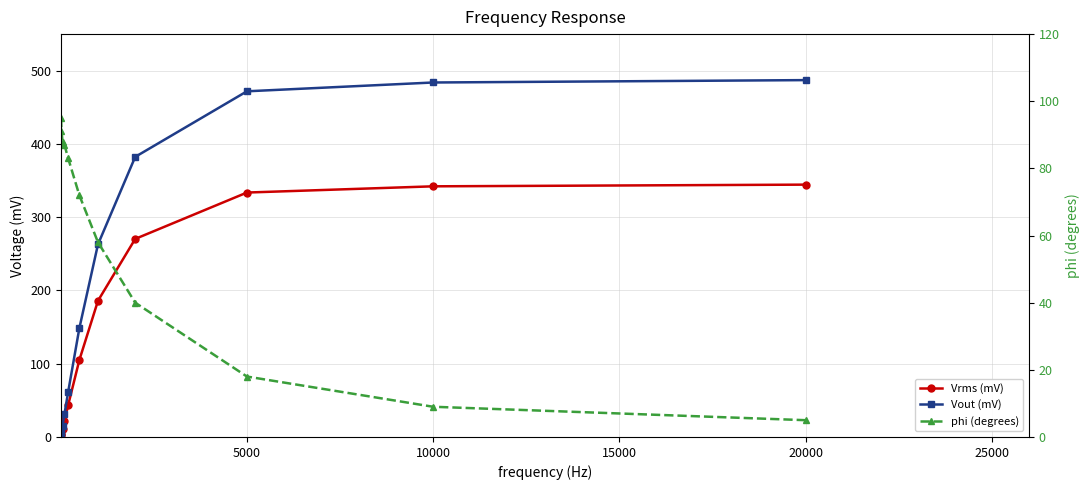

The Vrms (mV) series shows 29.9 at 20000. True or false?

False